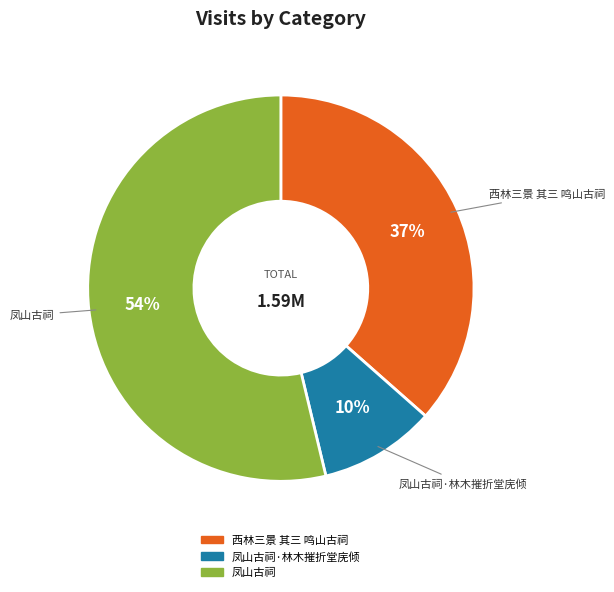

How many slices are in this pie chart?

3